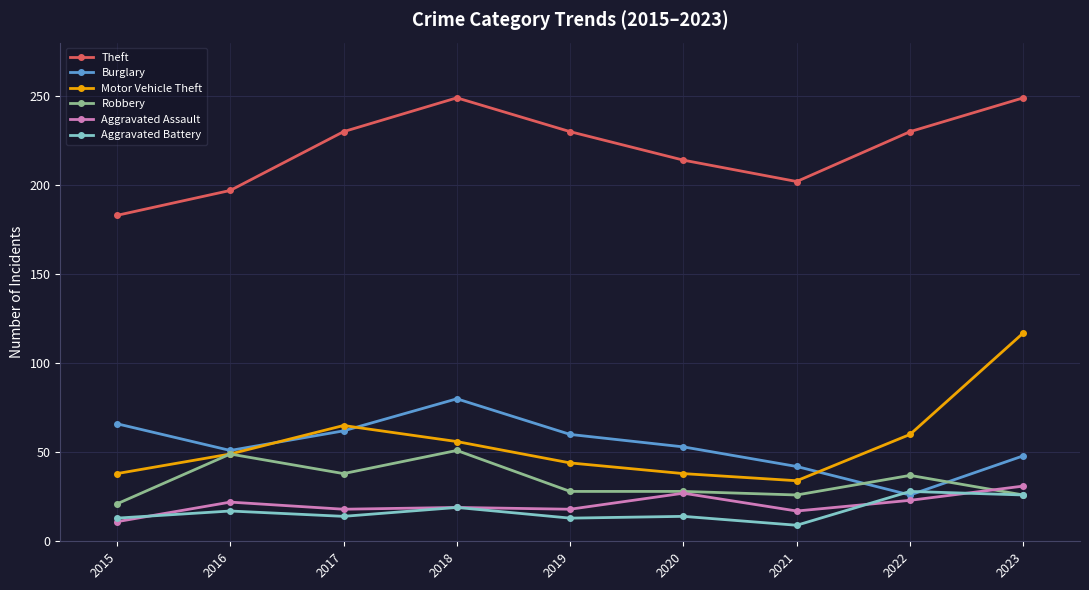

What is the highest value of the Theft series?

249